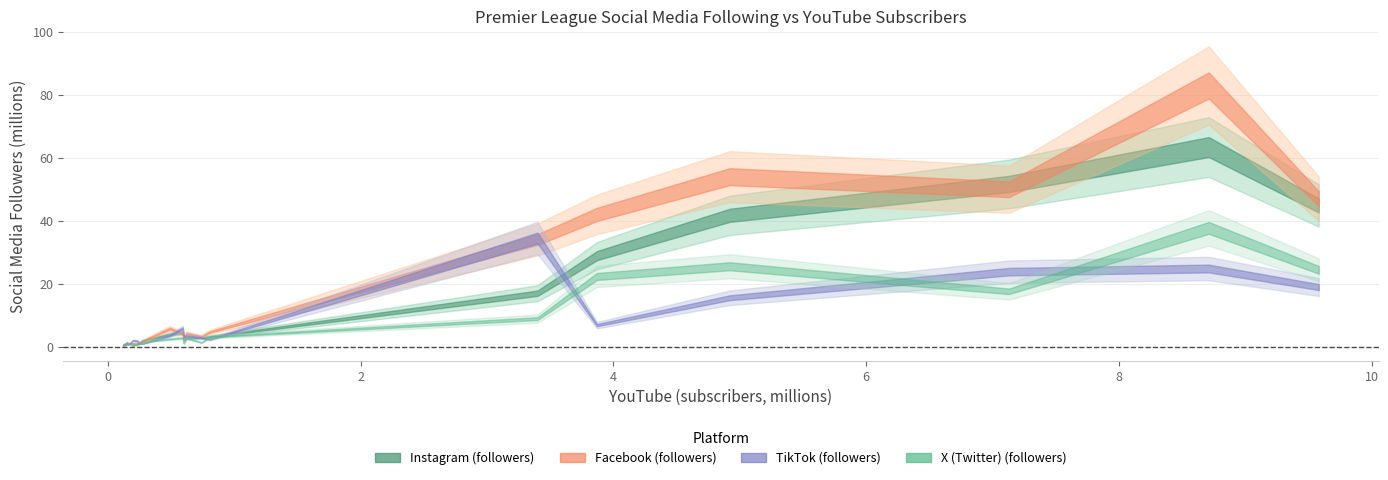

In x_values, how many points are higher than both neighbors (excluding endpoints)?

6